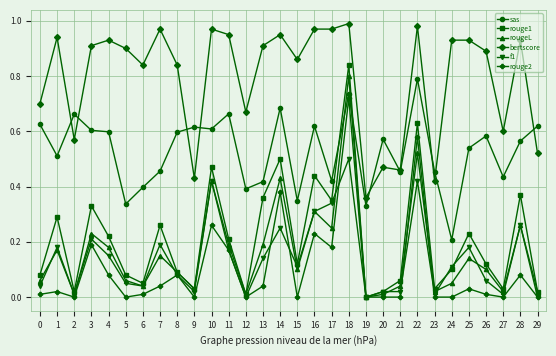

What is the sum of all rougeL values?

4.9